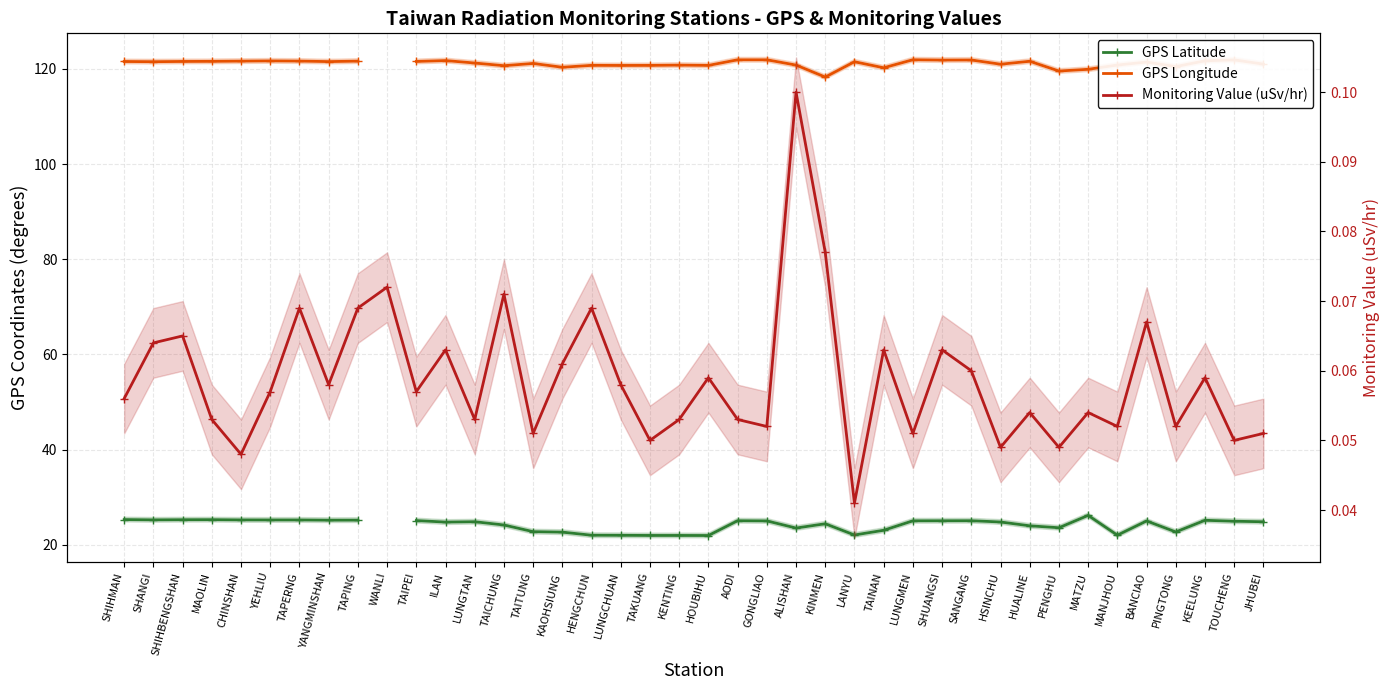

Which category has the highest value in the GPS Longitude series?

LUNGMEN